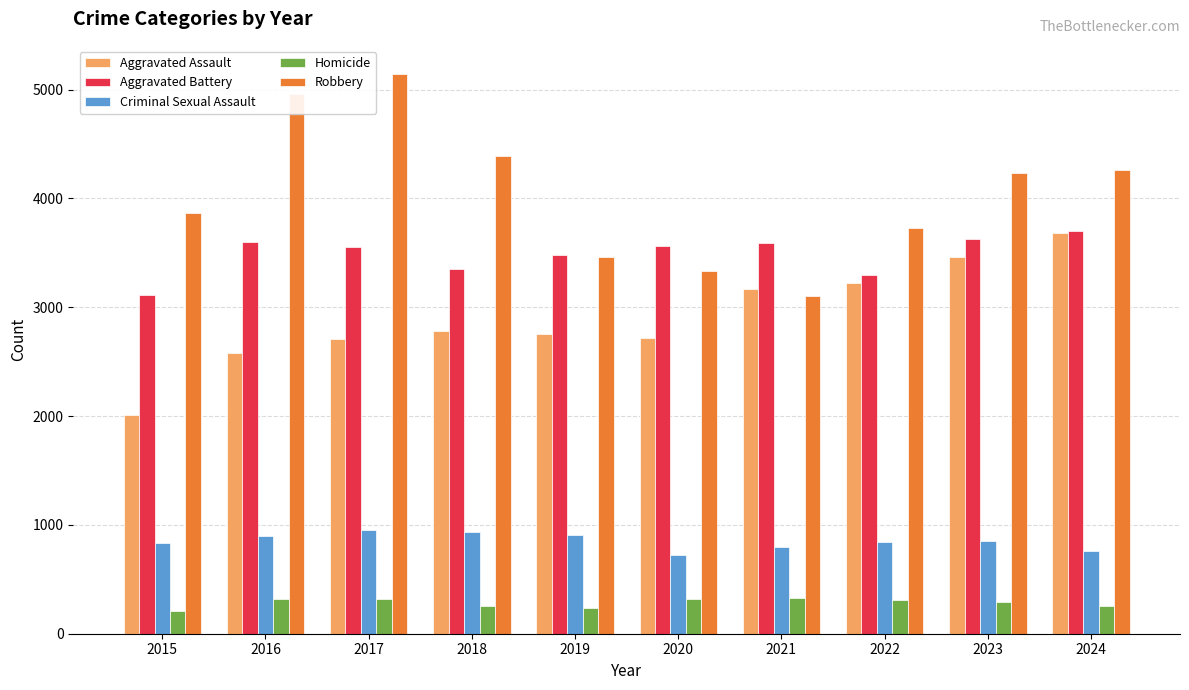

Which series has the widest spread of values?

Robbery